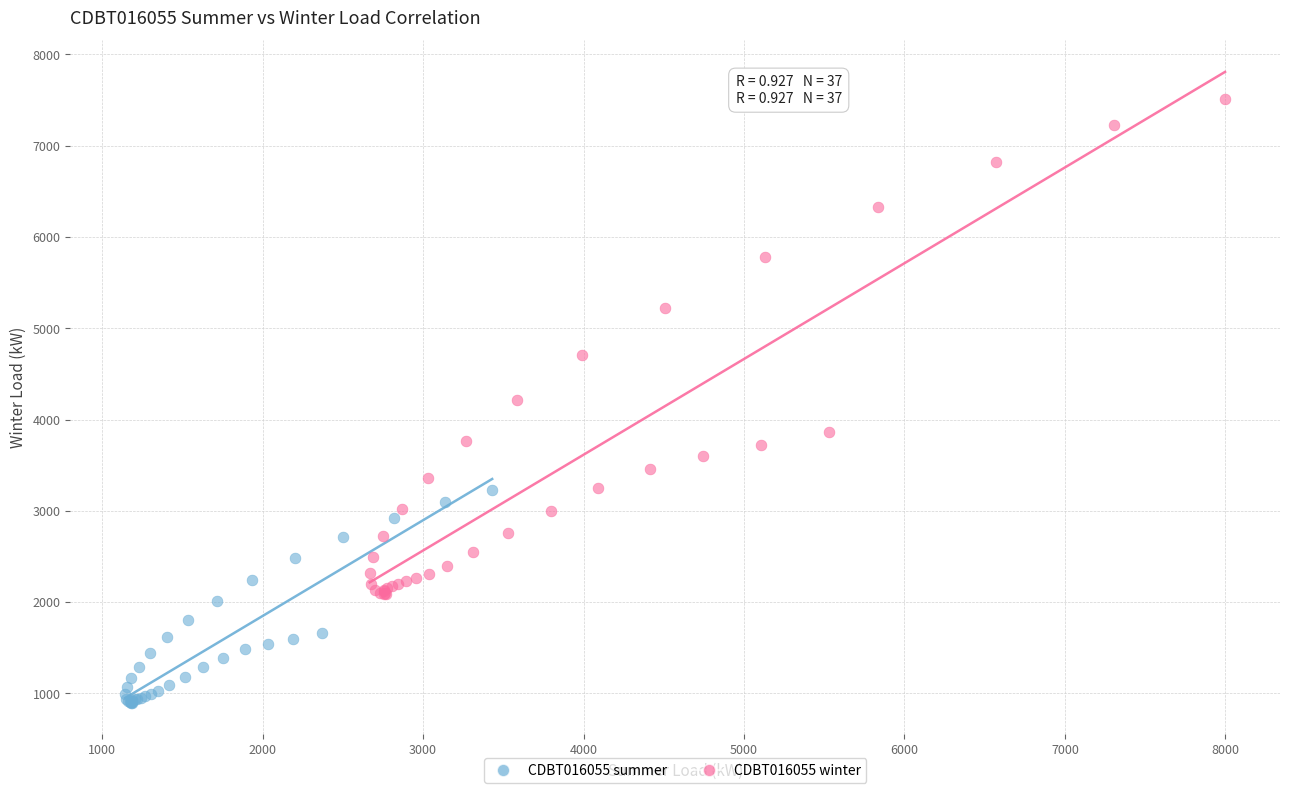

Which series reaches the maximum Y coordinate?

CDBT016055 winter